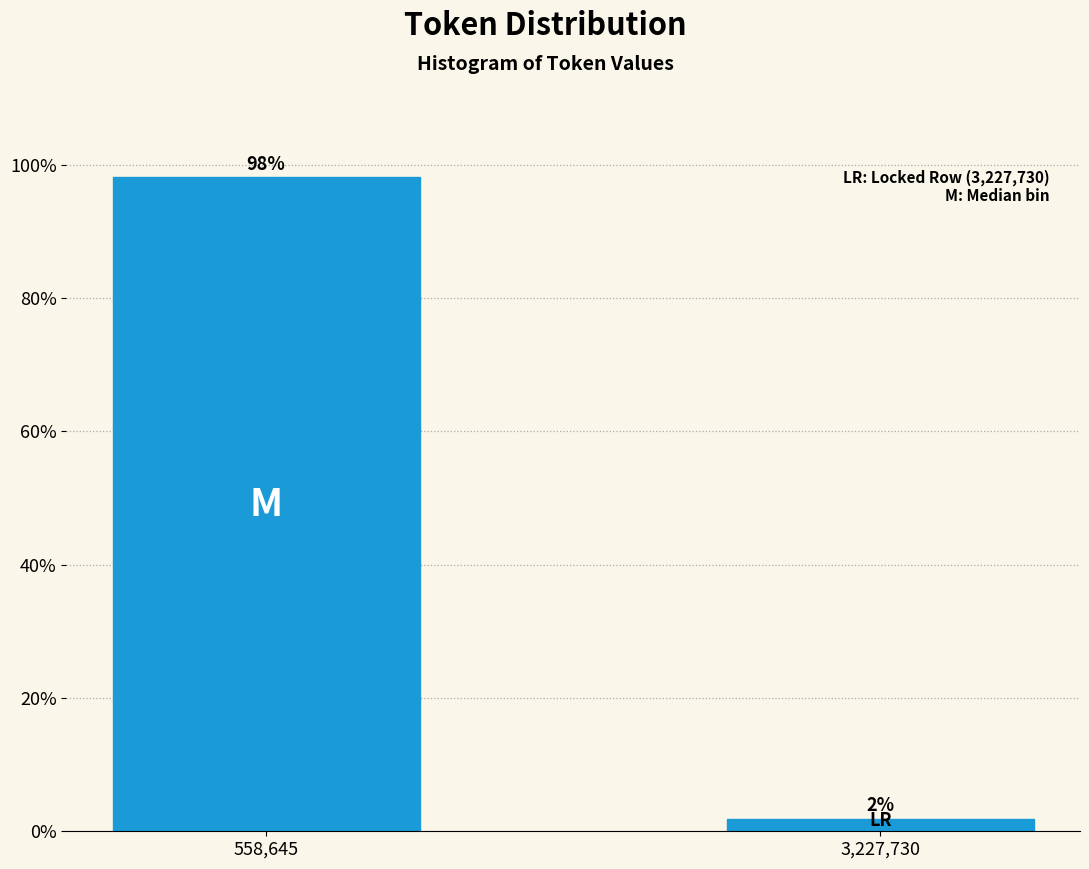

At which category does the chart reach its peak across all series?

558,645